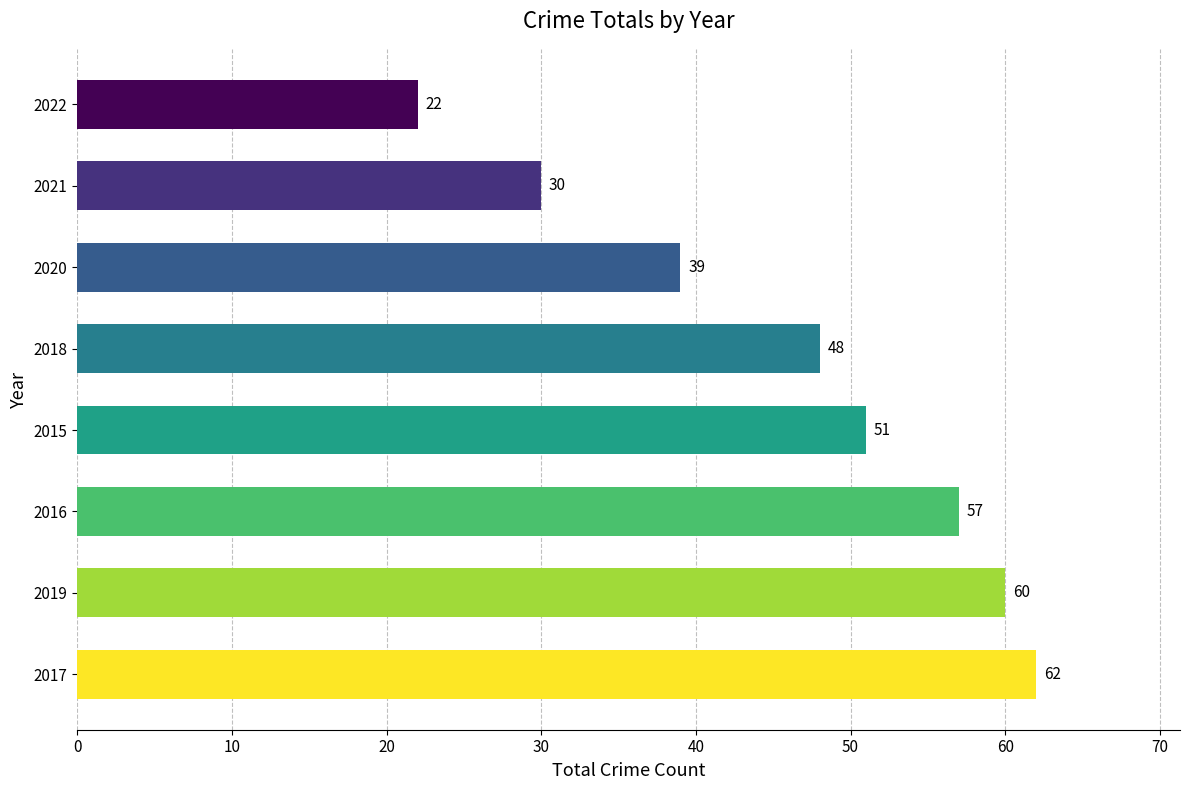

Count the number of categories in the chart.

8